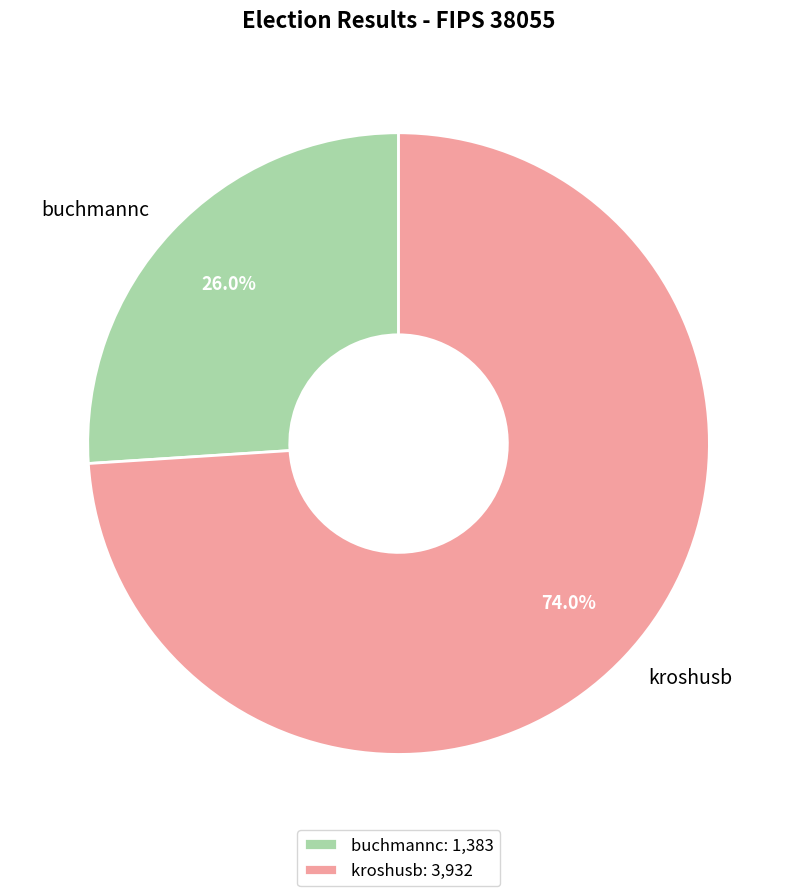

What portion of the pie excludes kroshusb?

26.0%